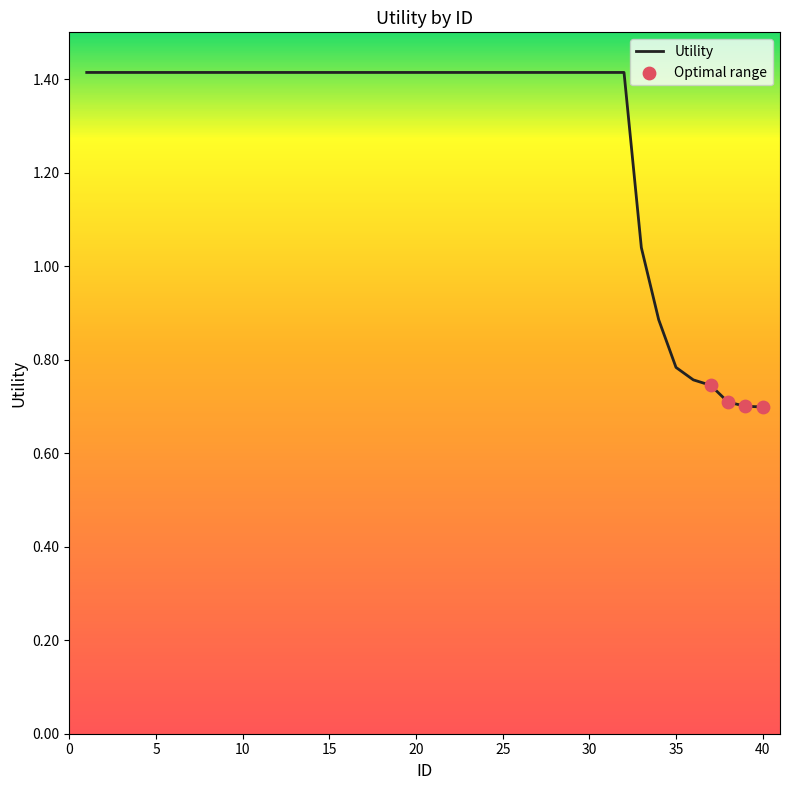

What is the greatest value displayed?

1.4